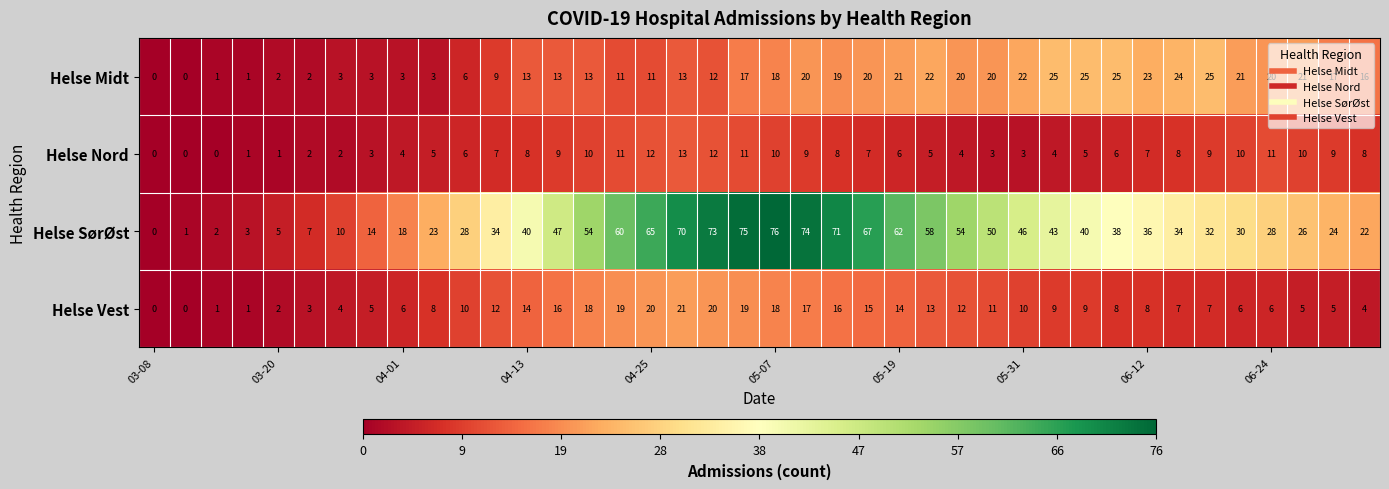

List the series in order of their peak value, lowest first.

Helse Nord, Helse Vest, Helse Midt, Helse SørØst